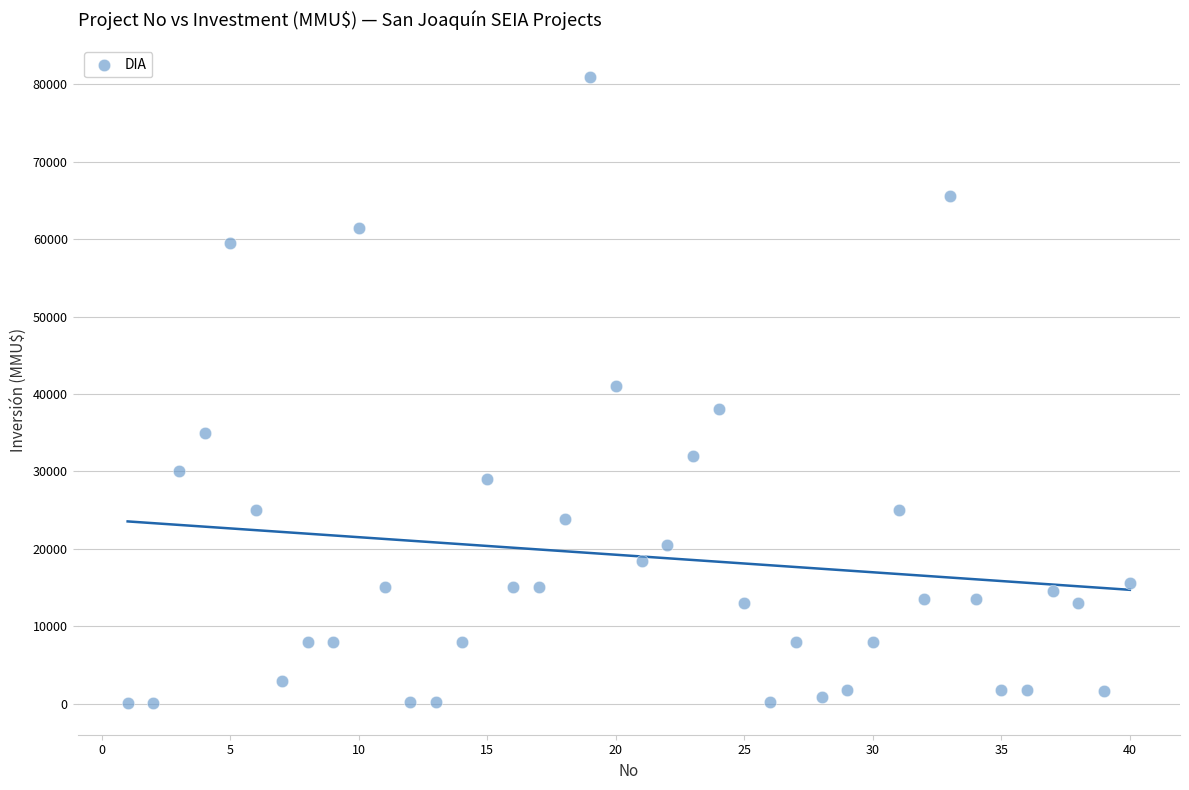

What is the range of X values (max minus min)?

39